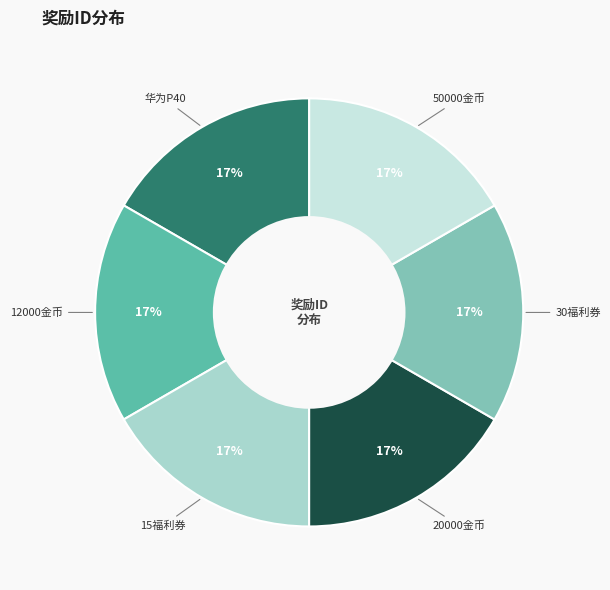

Count the number of slices in the pie.

6